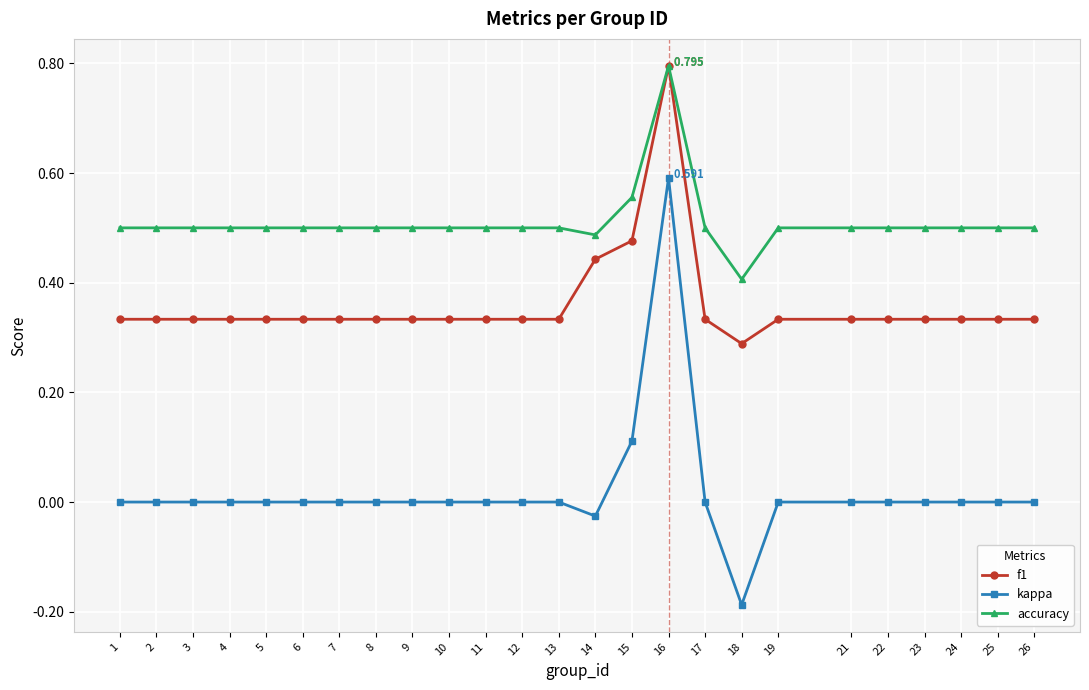

Which series has the widest spread of values?

kappa